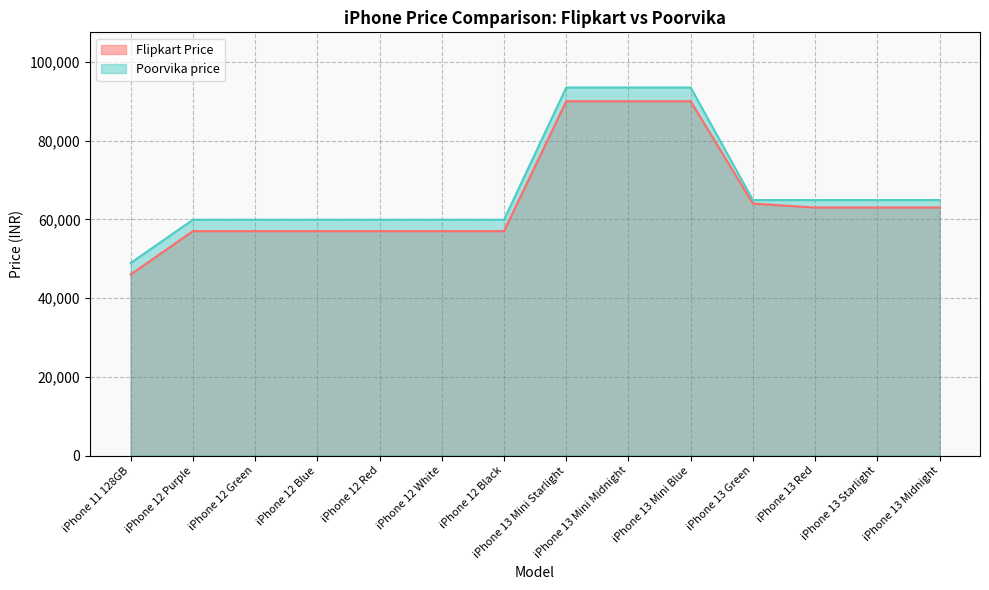

At iPhone 12 Black, list the series in order from smallest to largest.

Flipkart Price, Poorvika price